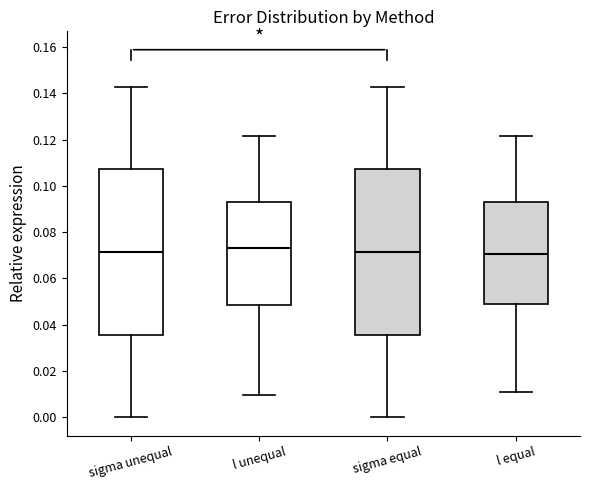

Reading left to right, read every box against the y-axis: the position of its median line, the range the box covers, and the ends of its whiskers. The values are not printed on the chart, so give them approximately, as read against the axis.

sigma unequal: median 0.072, box 0.036 to 0.108, whiskers 0.000 to 0.142
l unequal: median 0.074, box 0.048 to 0.092, whiskers 0.010 to 0.122
sigma equal: median 0.072, box 0.036 to 0.108, whiskers 0.000 to 0.142
l equal: median 0.070, box 0.048 to 0.092, whiskers 0.010 to 0.122